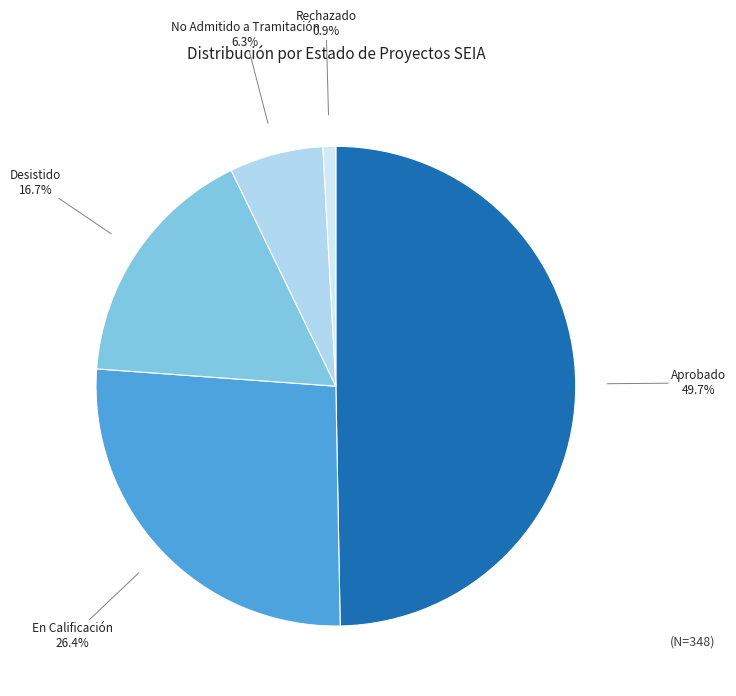

Is Desistido the majority of the pie?

No